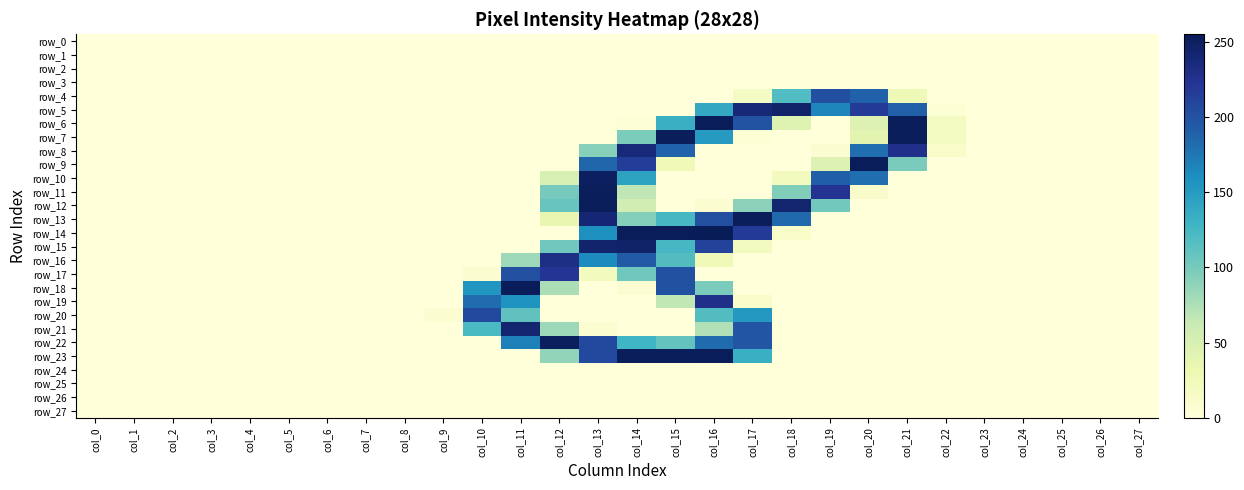

How many values in row_16 are above zero?

6